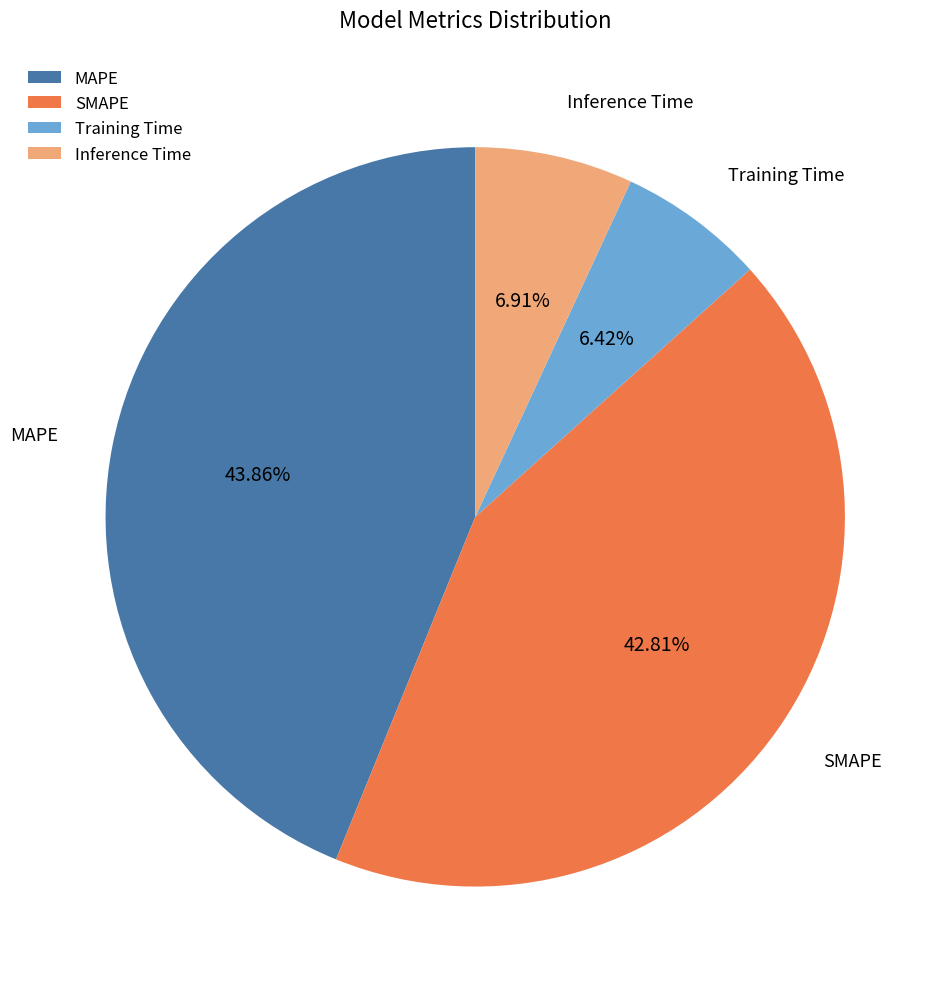

Approximately how many times larger is the value at Inference Time compared to SMAPE?

0.2